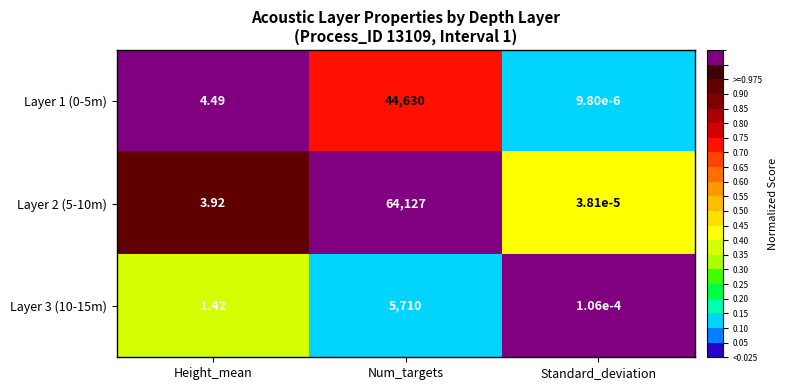

Is the value of Layer 3 (10-15m) at Height_mean greater than the value of Layer 2 (5-10m) at Num_targets?

No